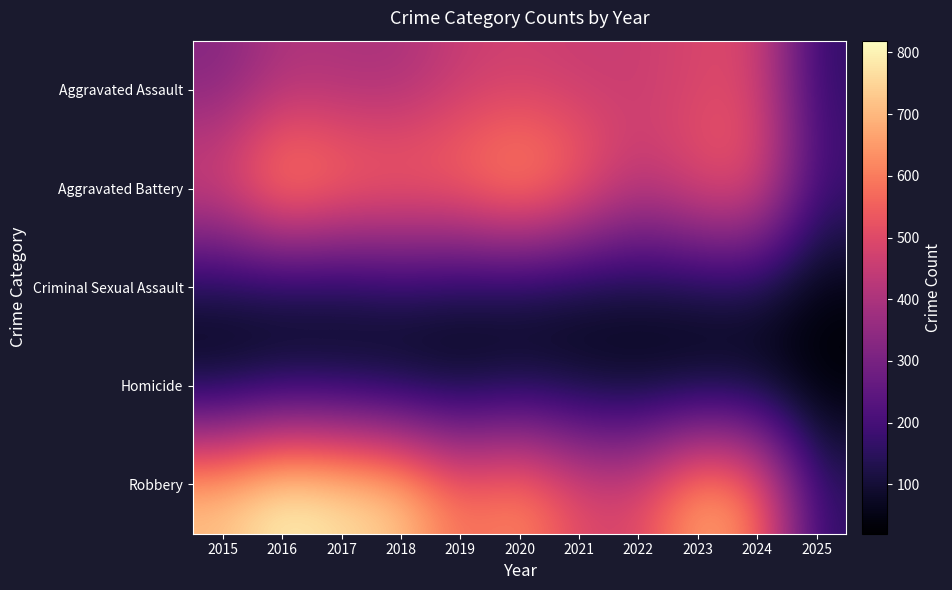

Which series has the largest total across all categories?

Robbery